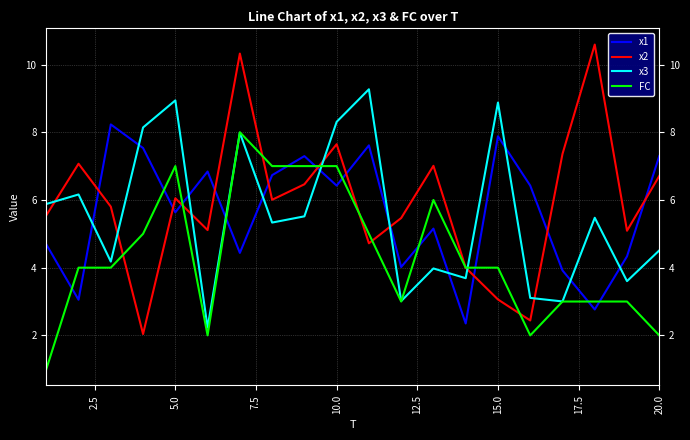

What are all the series names shown in the legend?

x1, x2, x3, FC